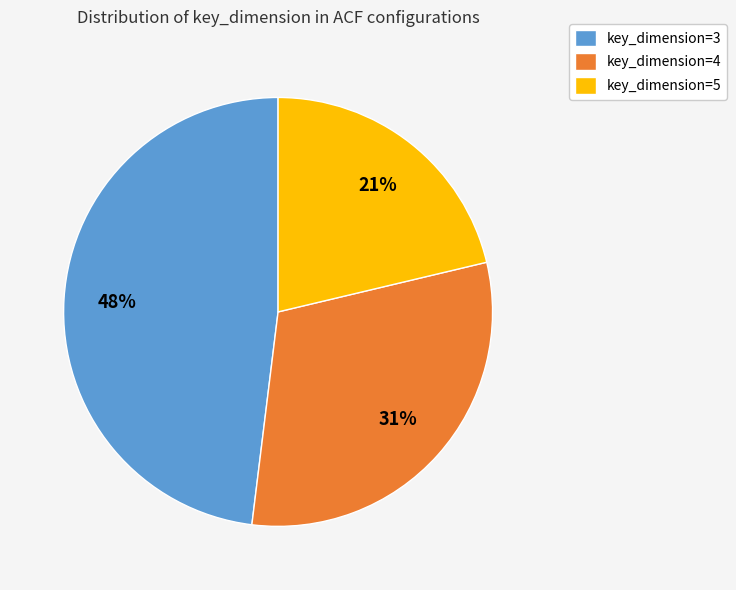

How many segments does this pie chart have?

3